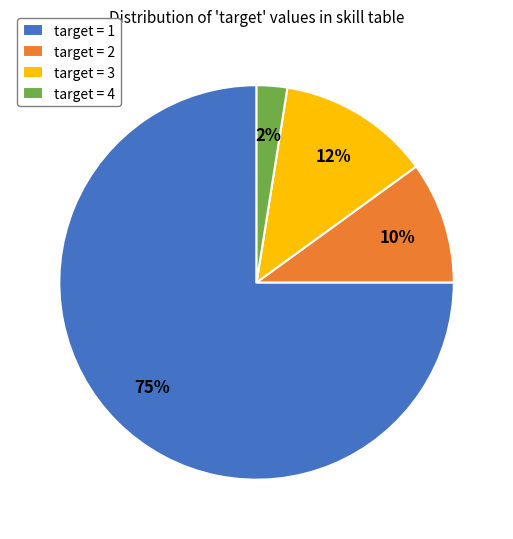

Do target = 3 and target = 1 together represent more than half of the pie?

Yes